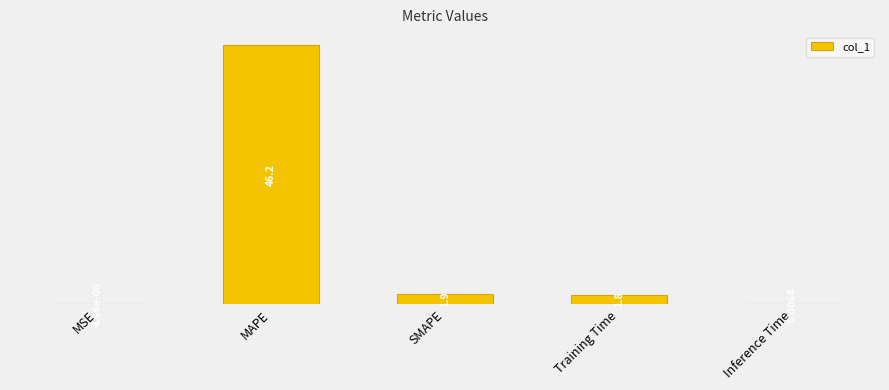

What is the average value?

10.0